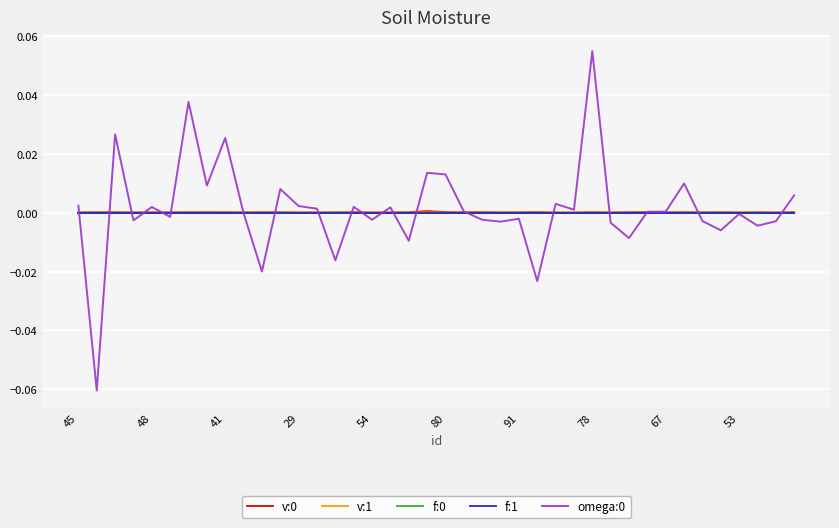

How many lines are shown in the chart?

5